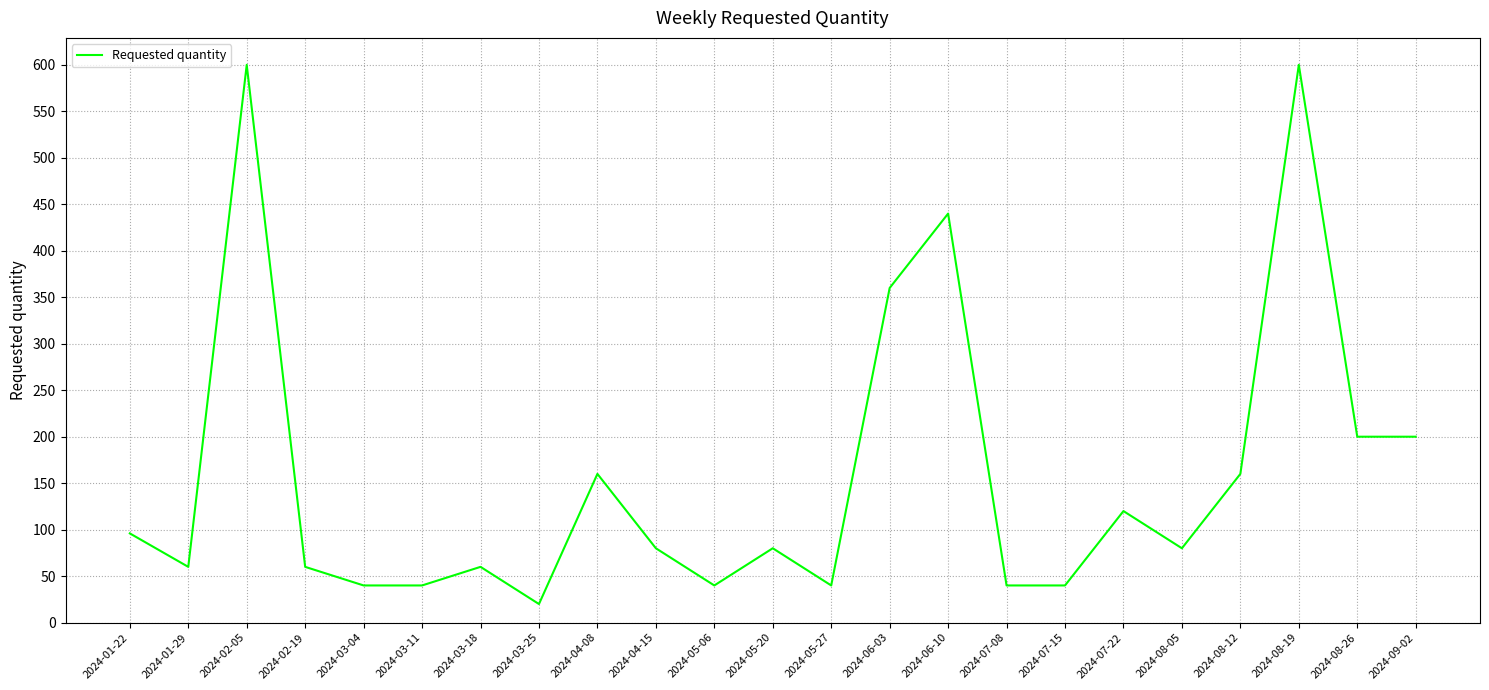

Is it true that the value at 2024-09-02 is 200?

True